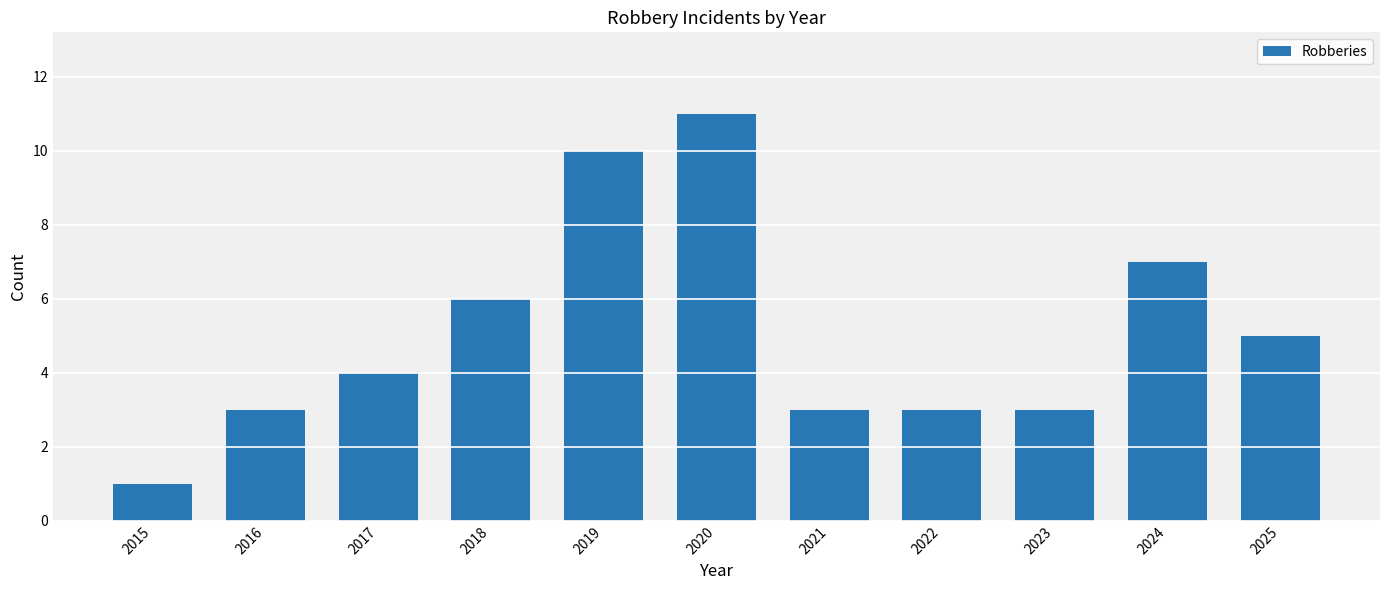

Does the chart contain stacked bars?

No